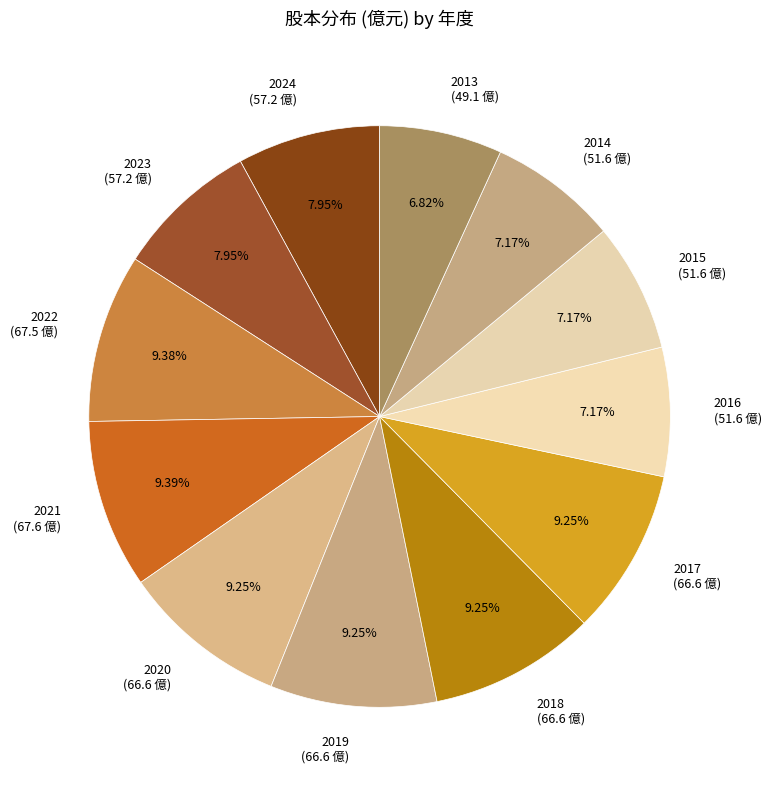

What percentage is the 2016 slice, to the nearest percent?

7%